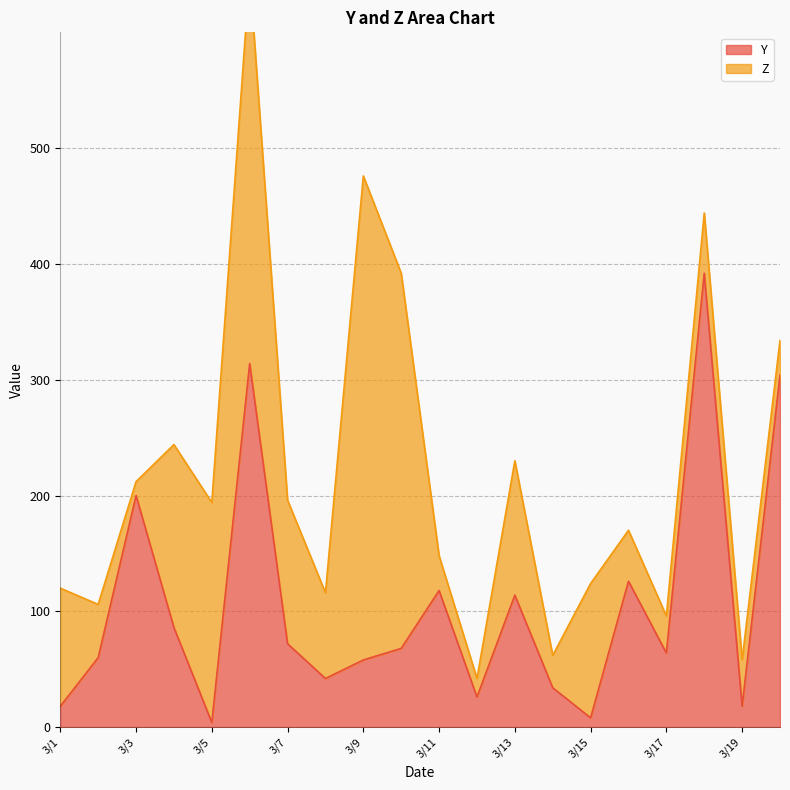

What is the maximum value for Y?

392